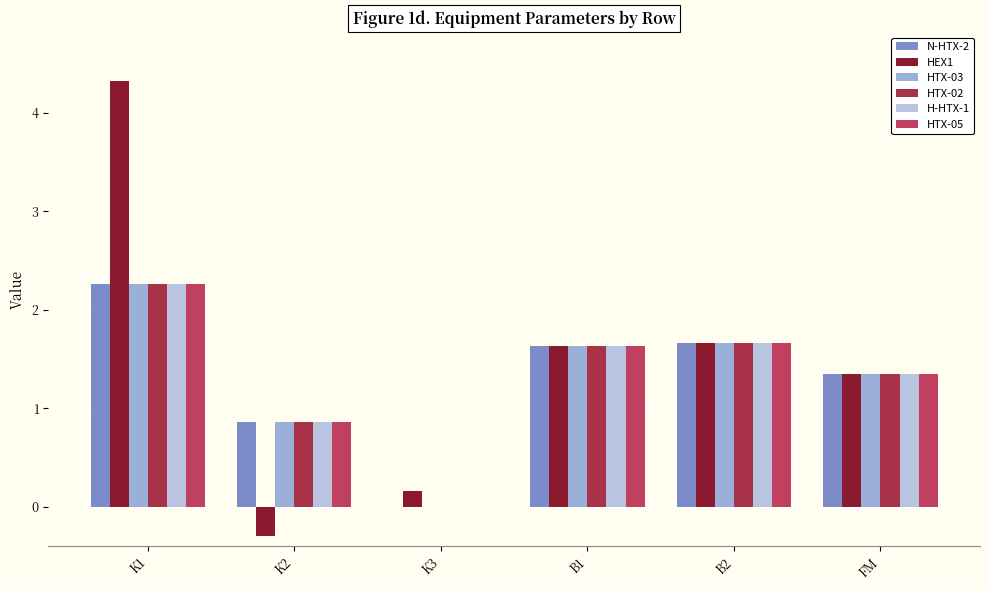

How many distinct data groups are displayed?

6